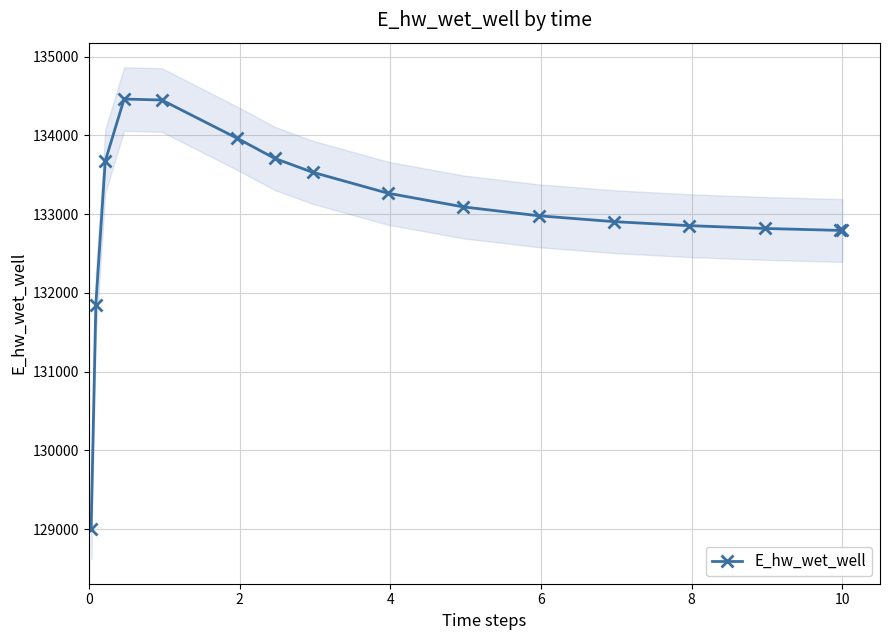

Reading left to right, transcribe all the data shown in this chart.

129007.9	131852.2	133673.3	134460.3	134447.8	133962.7	133706.1	133531.5	133265.2	133091.4	132978.8	132904.1	132853.3	132817.9	132792.9	132792.3